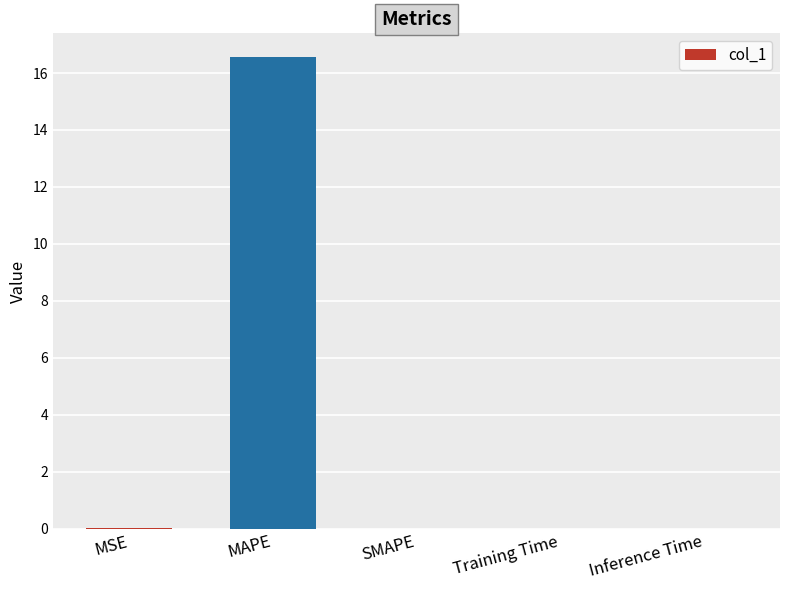

Are the bars horizontal?

No